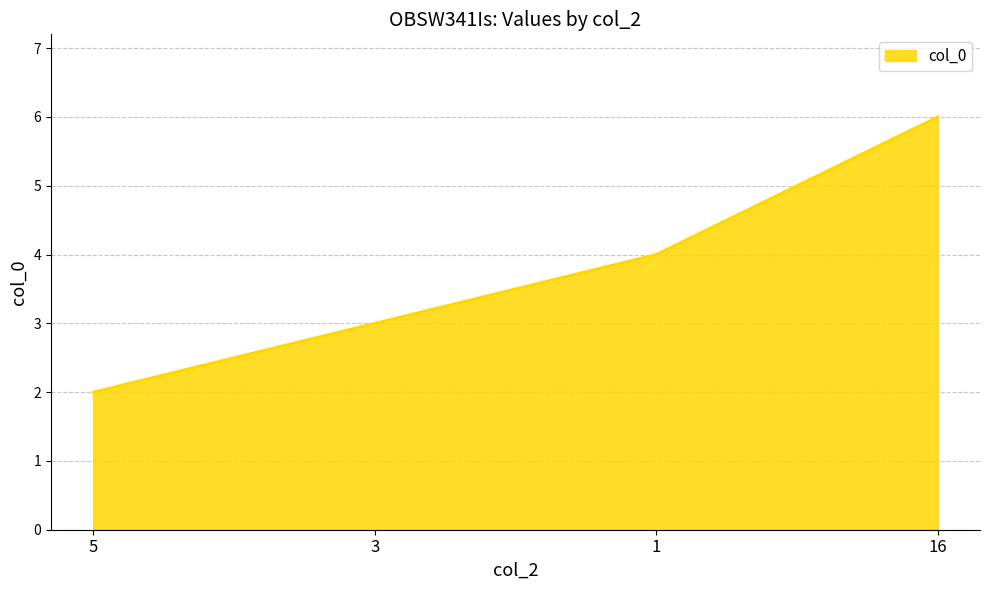

Which category has the highest value across all series?

16